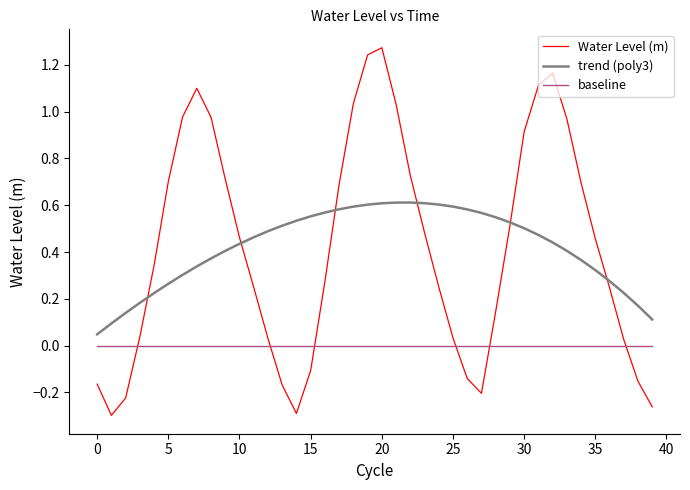

True or false: trend (poly3) and baseline intersect in this chart.

False